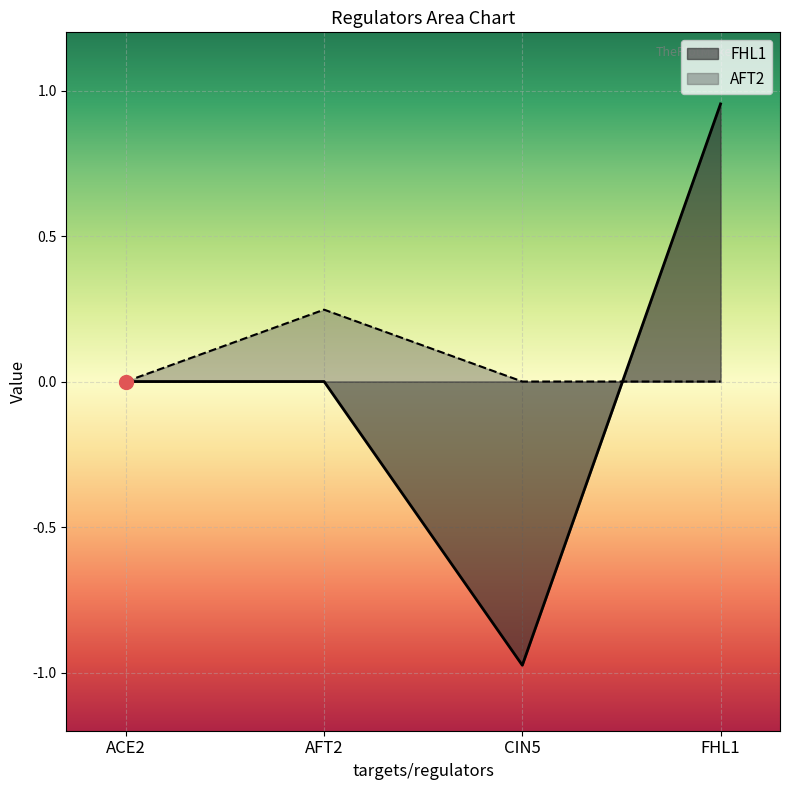

Count the number of categories in the chart.

4